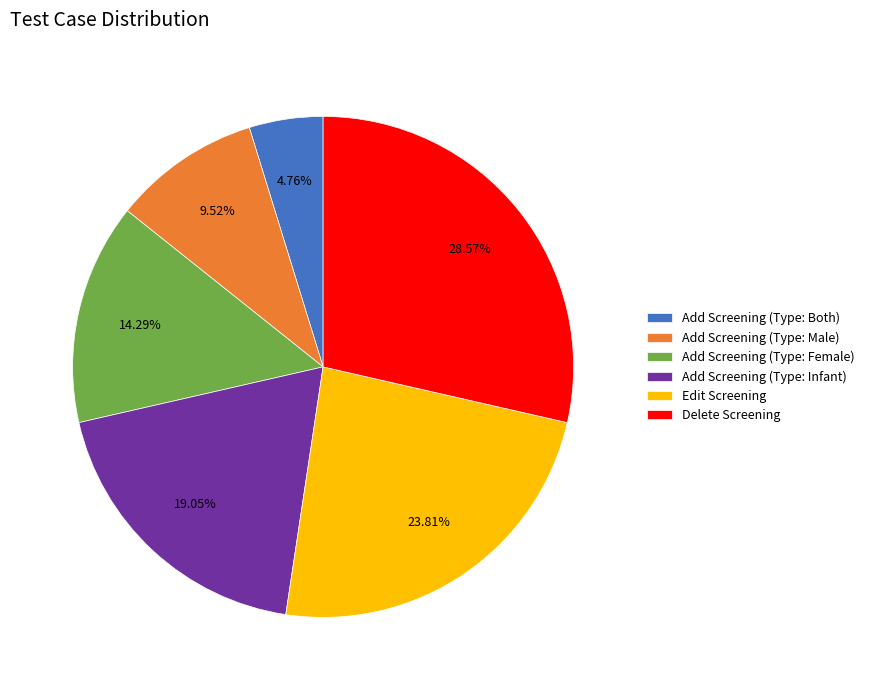

Does any single category account for the majority?

No